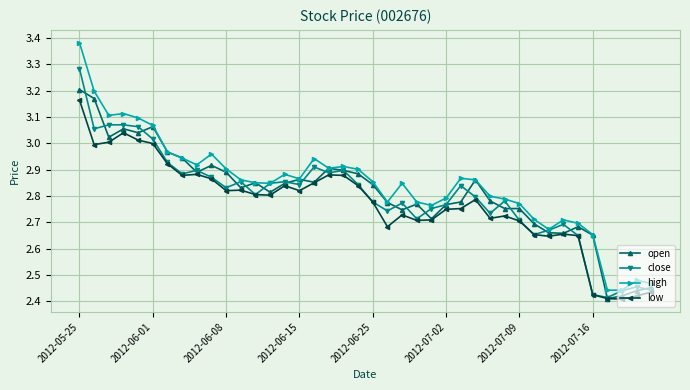

What are all the series names shown in the legend?

open, close, high, low